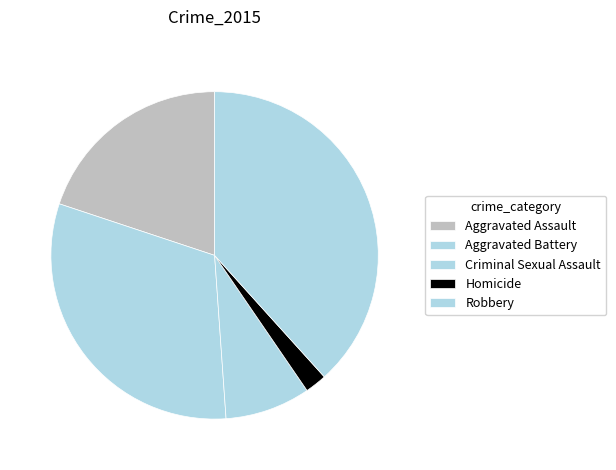

Is Robbery the majority of the pie?

No